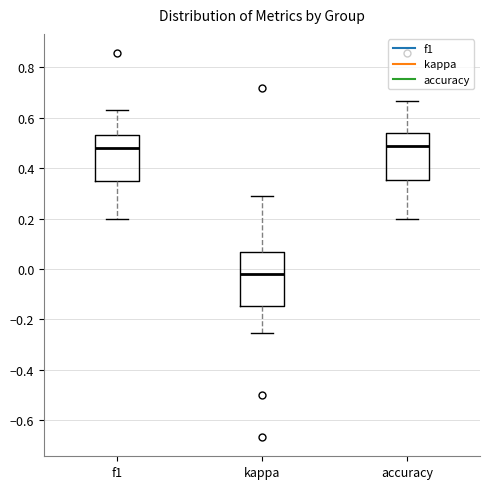

Where does the median line of the box for kappa sit on the y-axis? The values are not printed on the chart, so give them approximately, as read against the axis.

-0.02